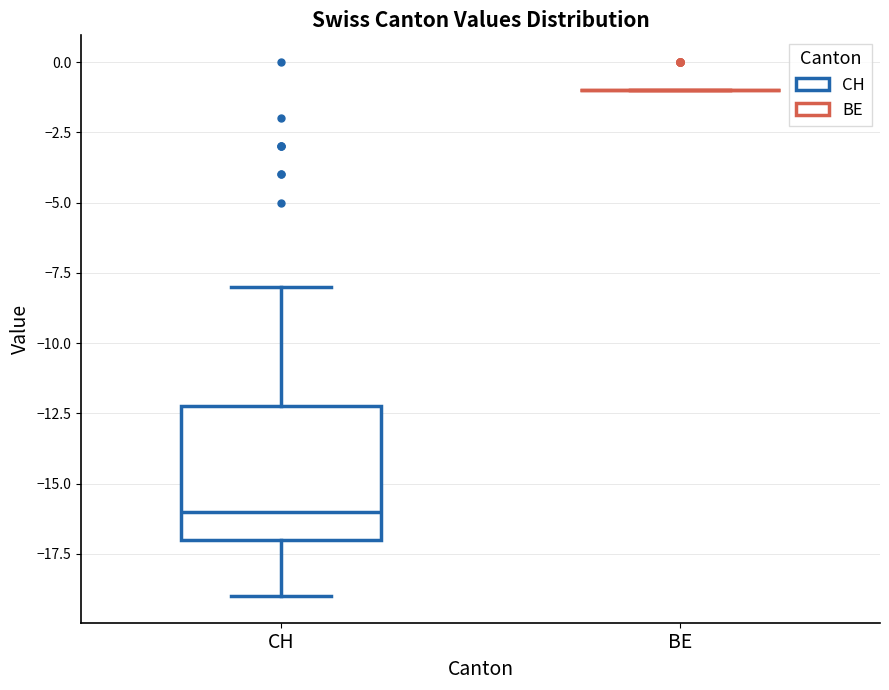

Which box is the tallest, from its lower edge to its upper edge?

CH